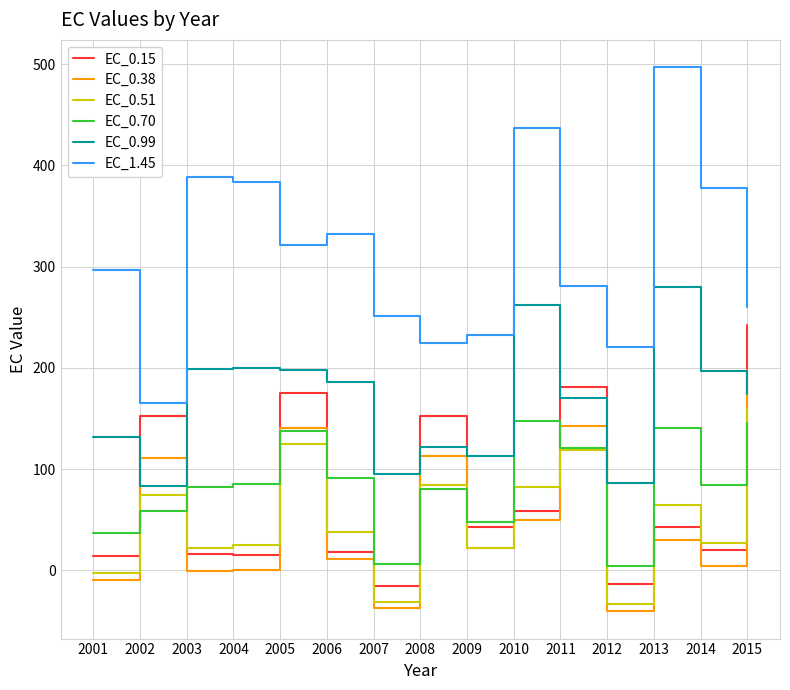

How many lines are shown in the chart?

6